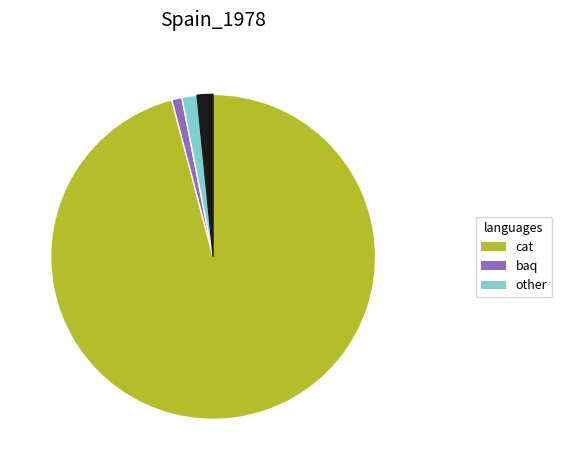

Does any single category account for the majority?

Yes